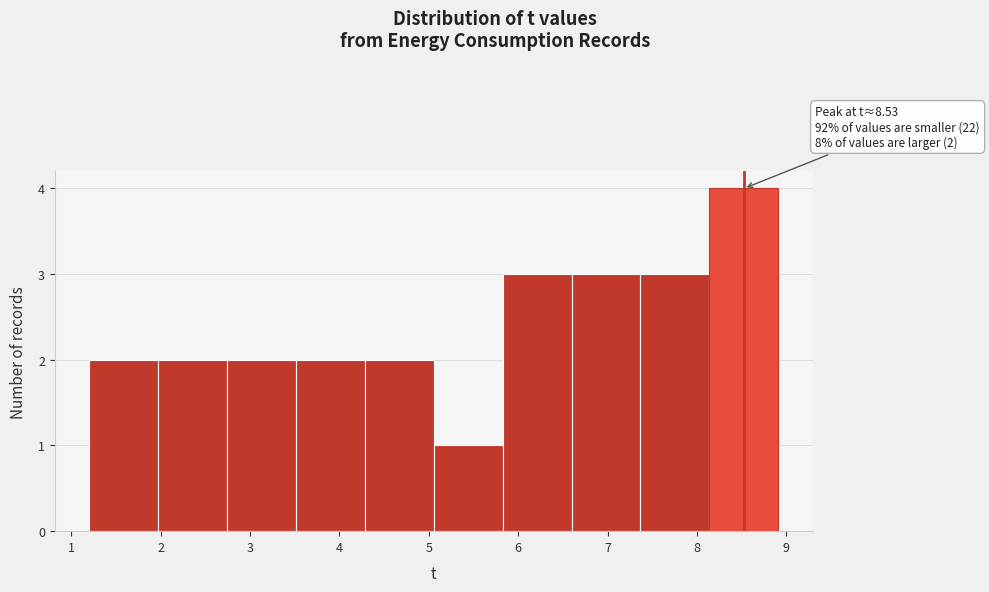

Over which range of the x-axis is the bar tallest?

8.1 to 8.9